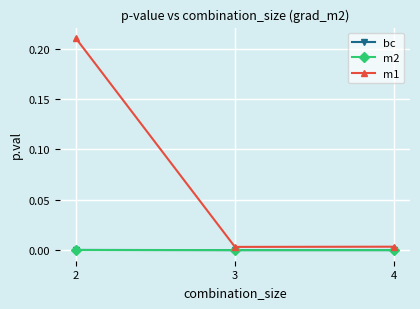

Count the number of categories in the chart.

3